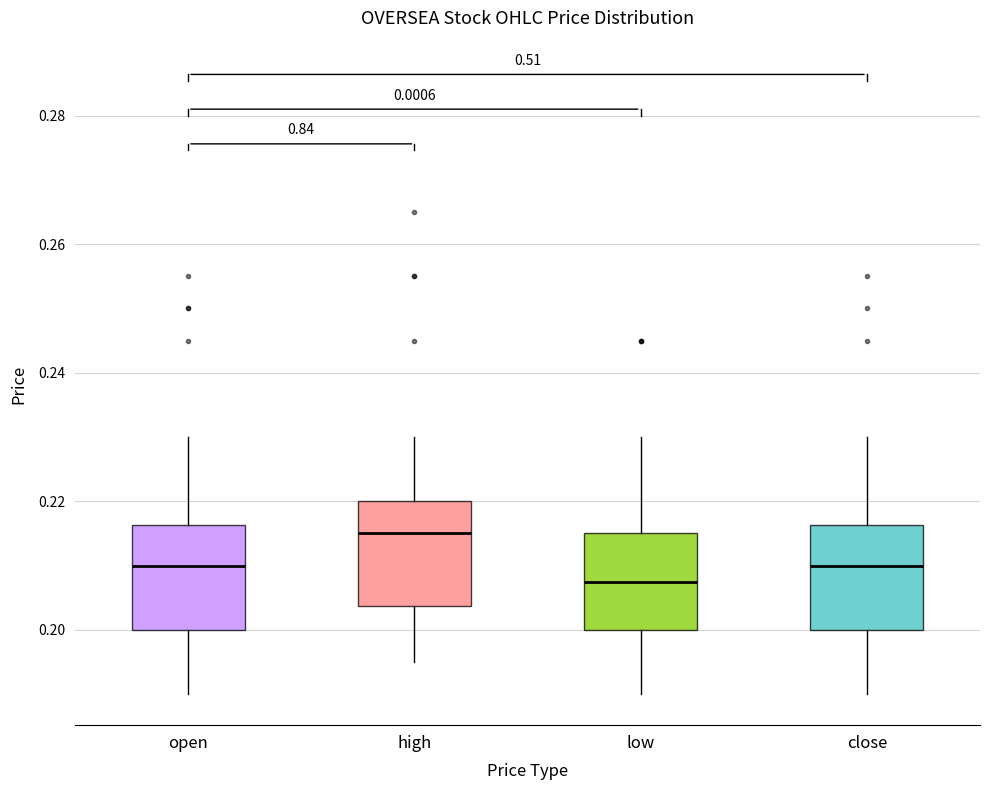

Reading left to right, read every box against the y-axis: the position of its median line, the range the box covers, and the ends of its whiskers. The values are not printed on the chart, so give them approximately, as read against the axis.

open: median 0.210, box 0.200 to 0.216, whiskers 0.190 to 0.230
high: median 0.216, box 0.204 to 0.220, whiskers 0.196 to 0.230
low: median 0.208, box 0.200 to 0.216, whiskers 0.190 to 0.230
close: median 0.210, box 0.200 to 0.216, whiskers 0.190 to 0.230